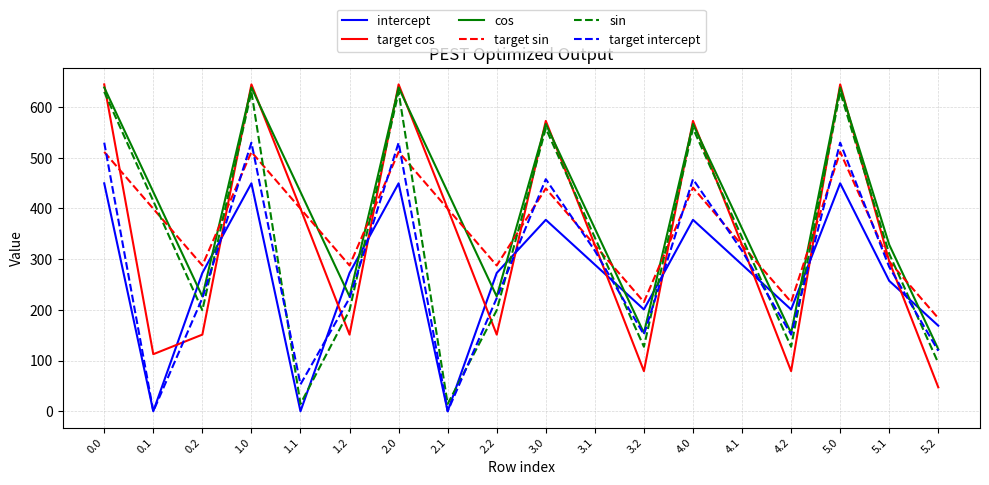

What is the difference between the second highest and second lowest values in the sin series?

615.3